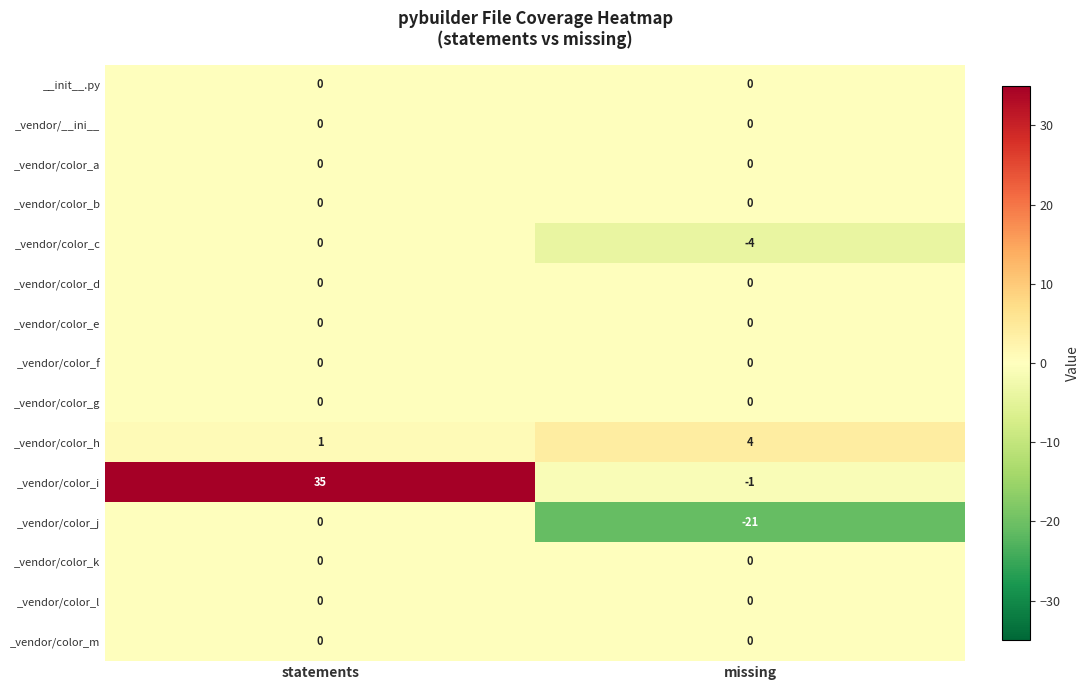

Rank the categories by _vendor/color_i value from lowest to highest.

missing, statements